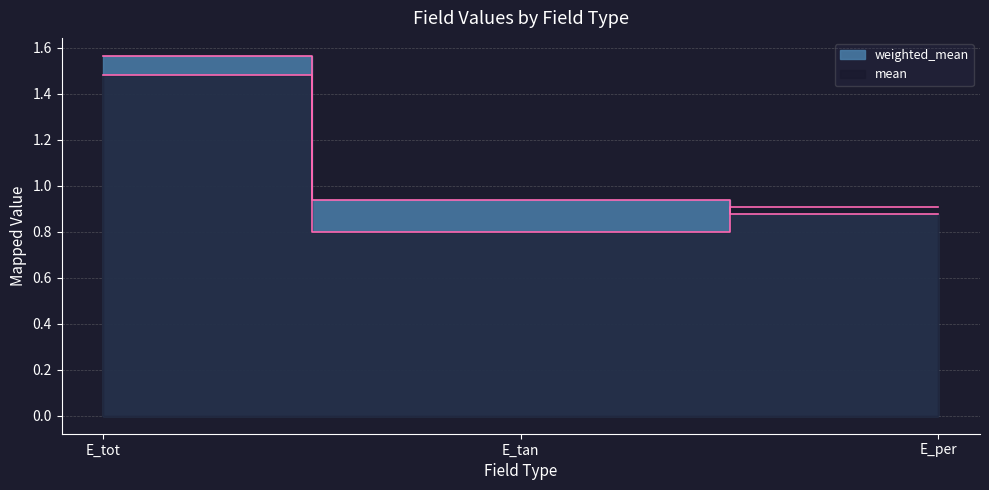

How many categories are shown in the chart?

3